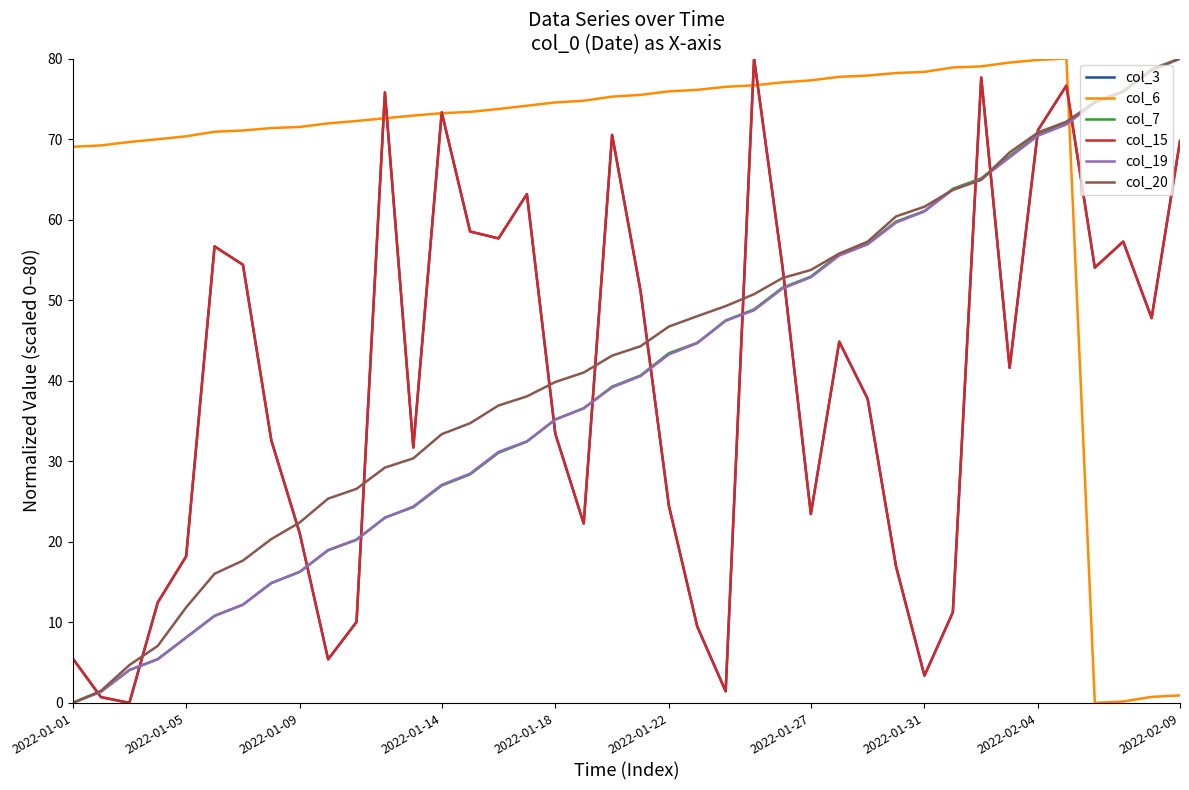

Does the chart display data point markers on the line(s)?

No